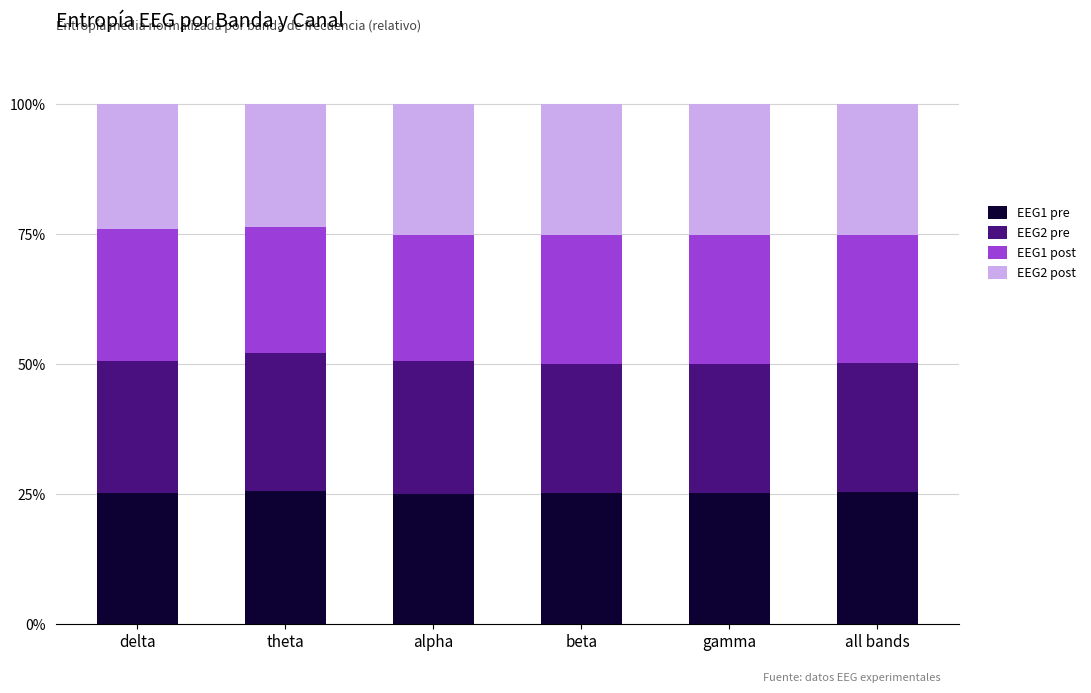

The value of EEG1 pre at beta is 25.2. True or false?

True